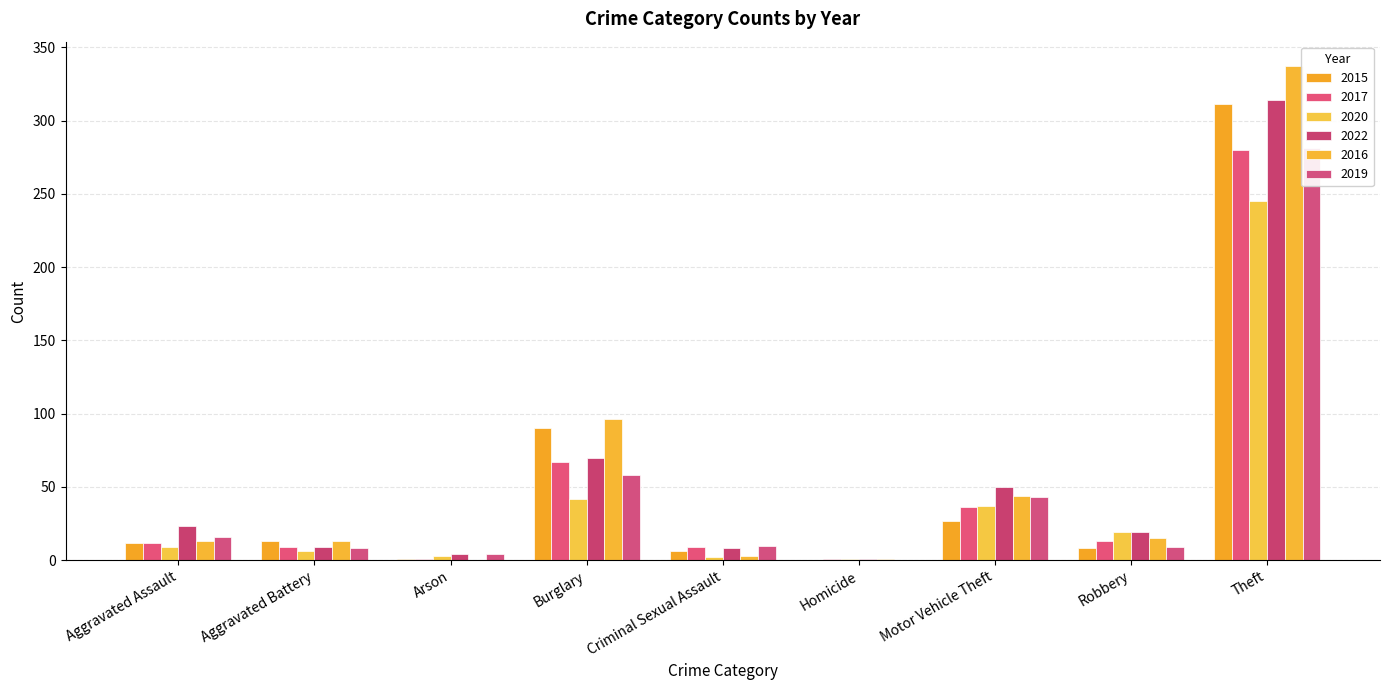

What is the value of the 2019 bar at the 2nd from the left?

8